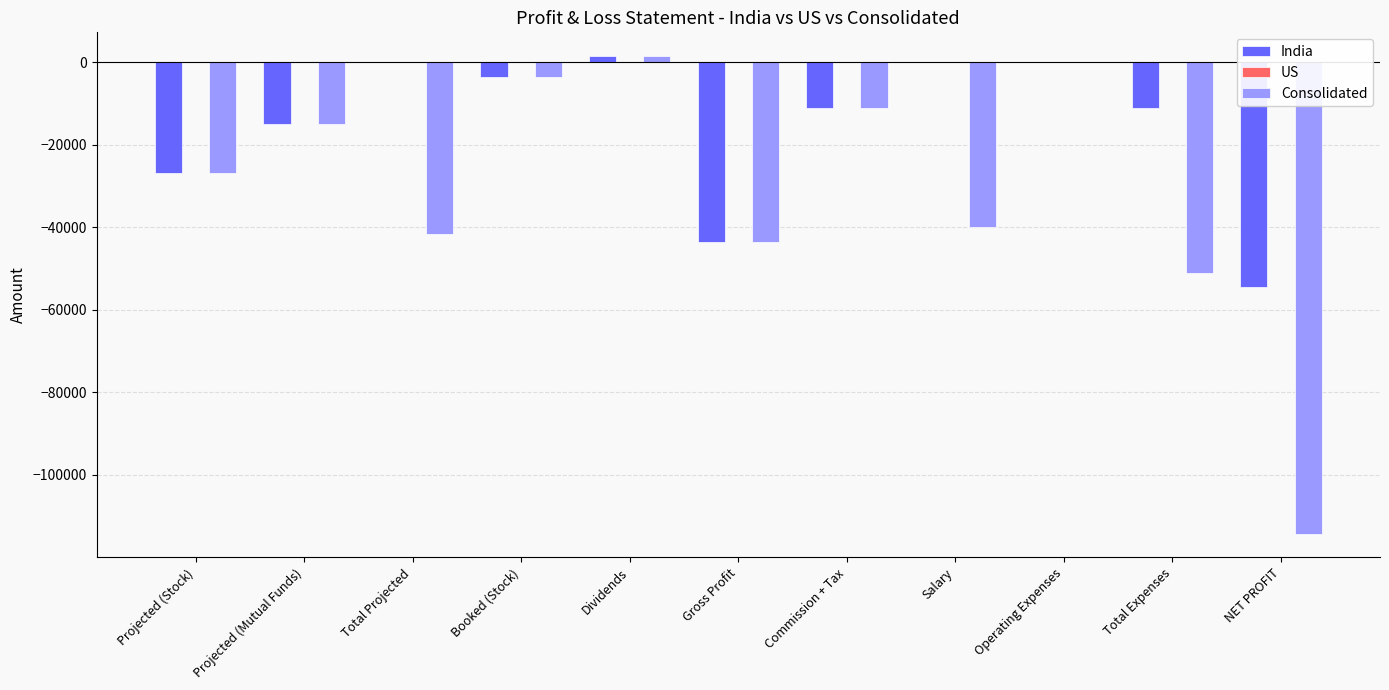

Which series has the largest range (max minus min)?

Consolidated